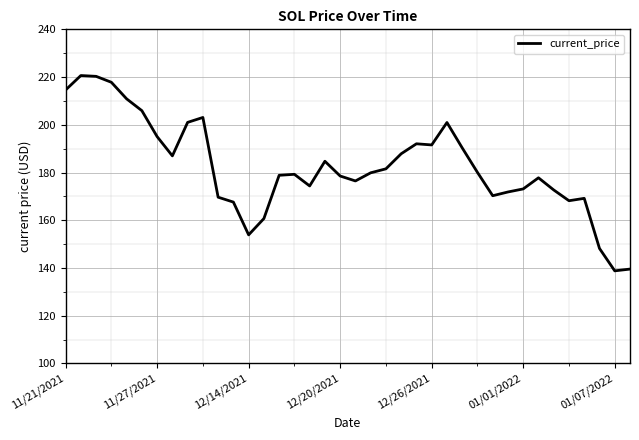

What is the smallest value displayed?

138.8